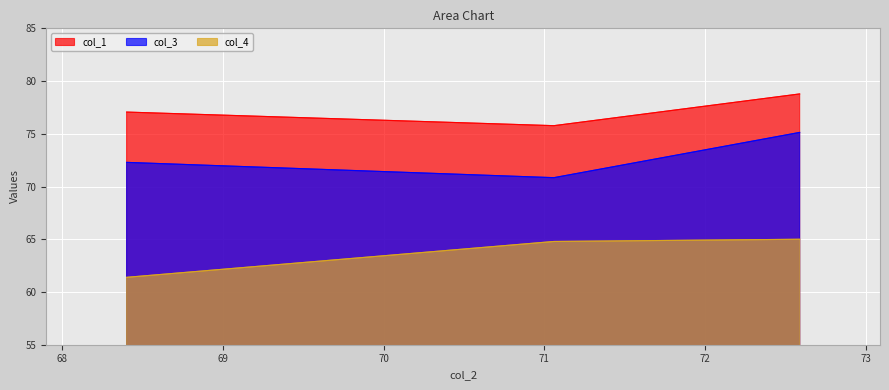

What is the sum of all col_4 values?

191.2